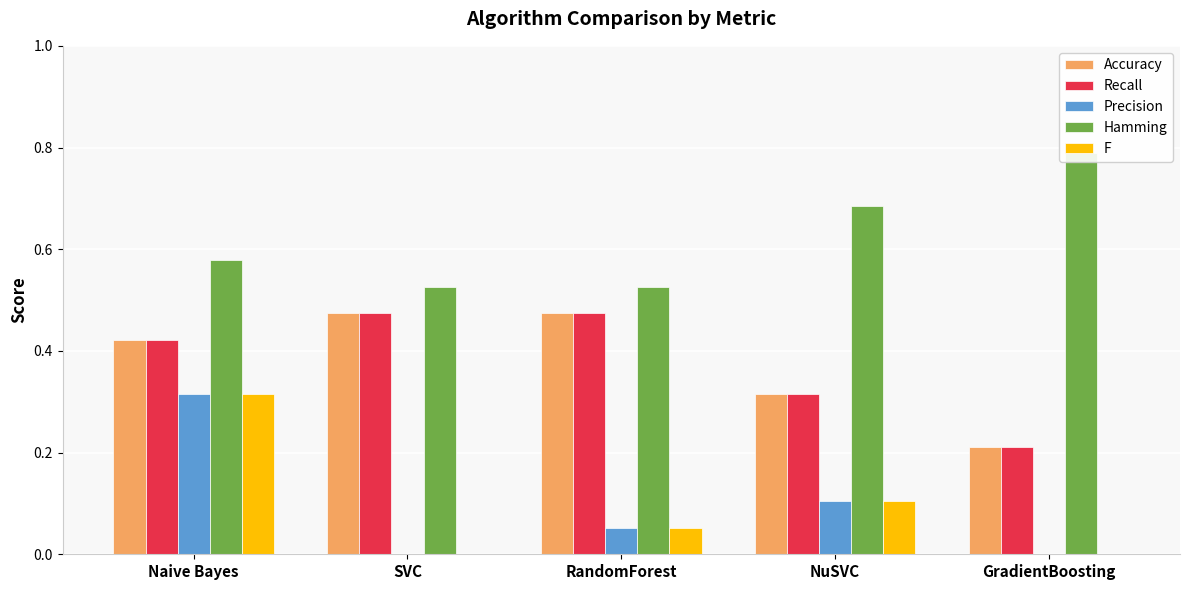

At which label does Precision reach its minimum?

SVC